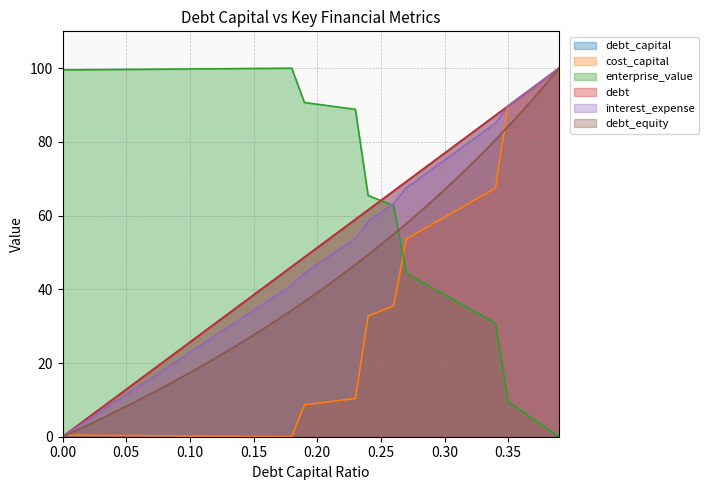

What is the difference between the maximum and minimum values in the debt_capital series?

100.0